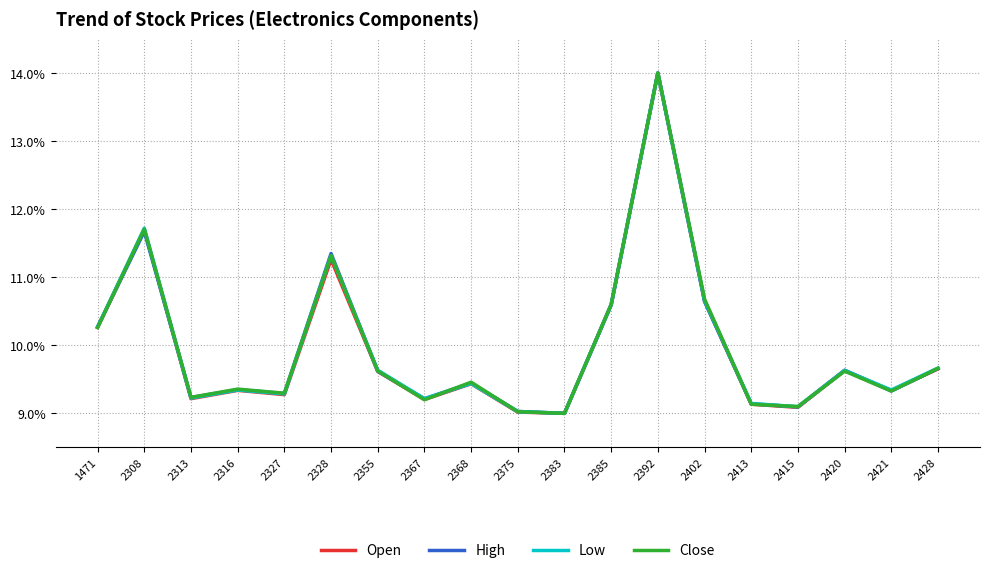

What are all the series names shown in the legend?

Open, High, Low, Close